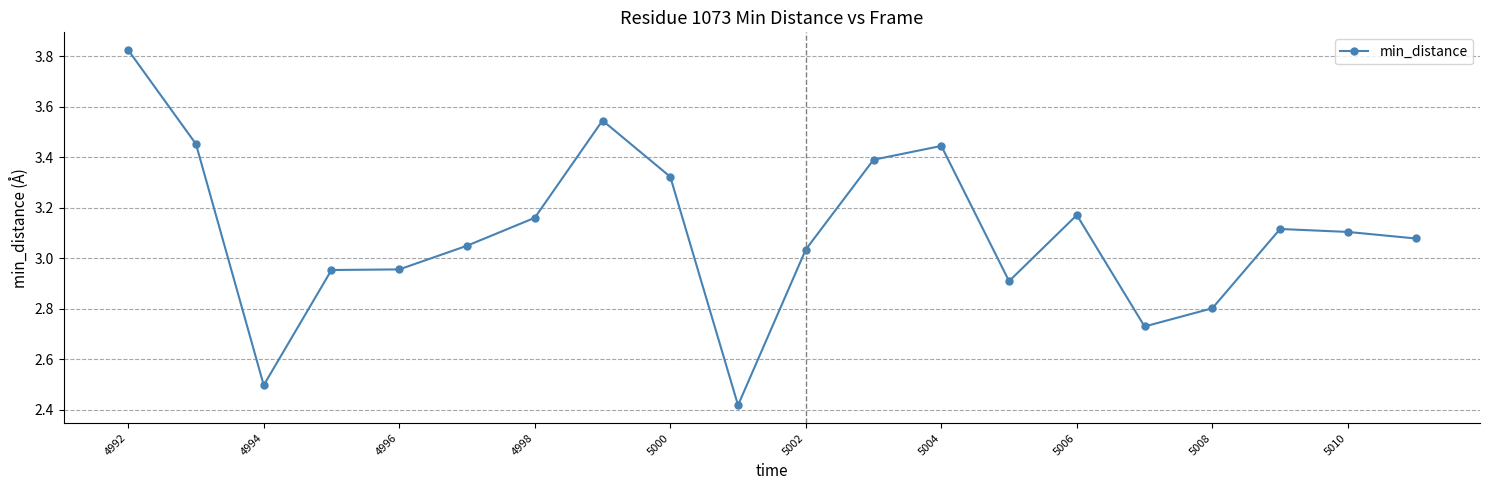

What is the sum of all values?

62.0